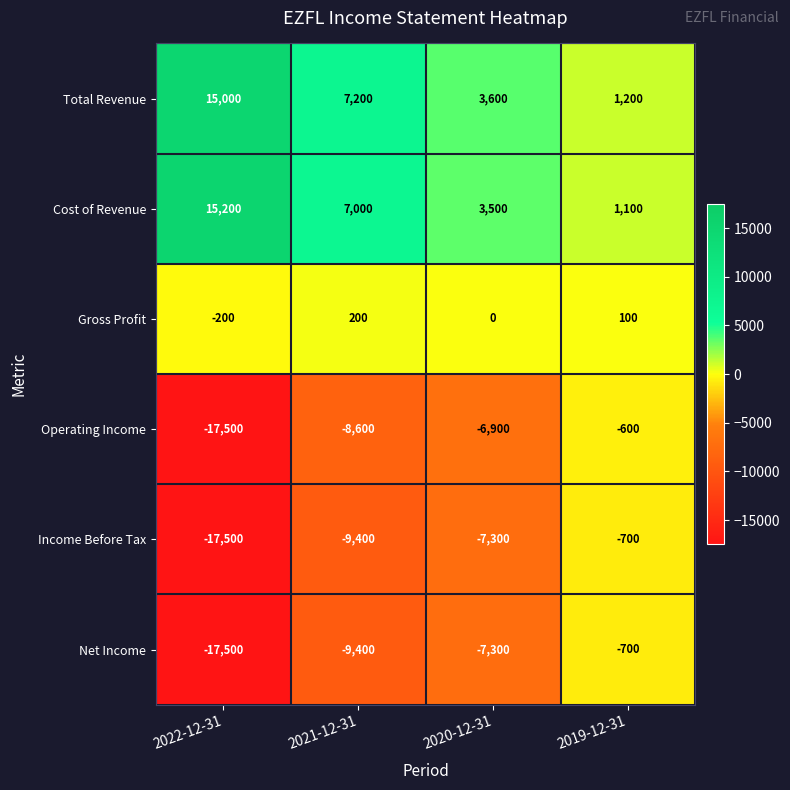

Which series changed the most between 2022-12-31 and 2019-12-31?

Operating Income